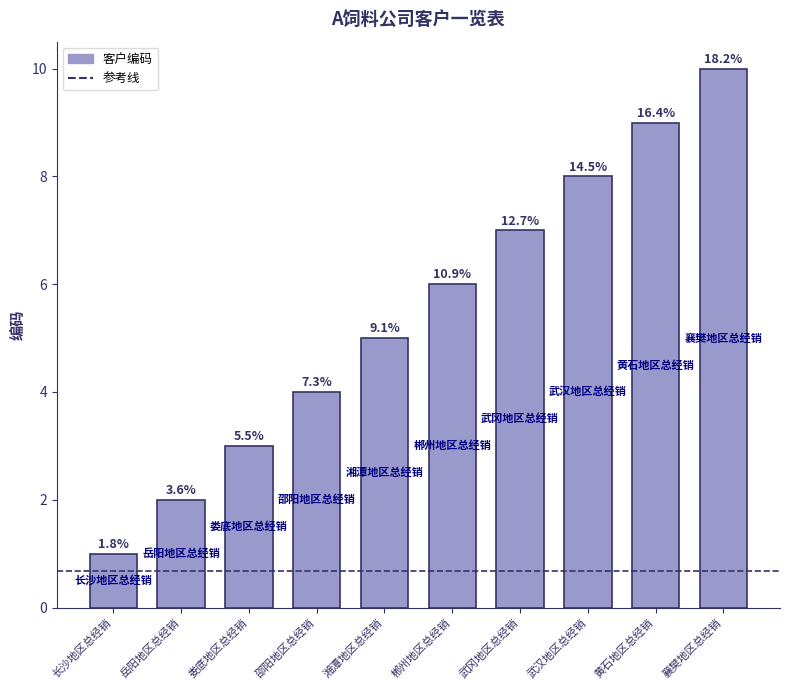

How many distinct data groups are displayed?

1